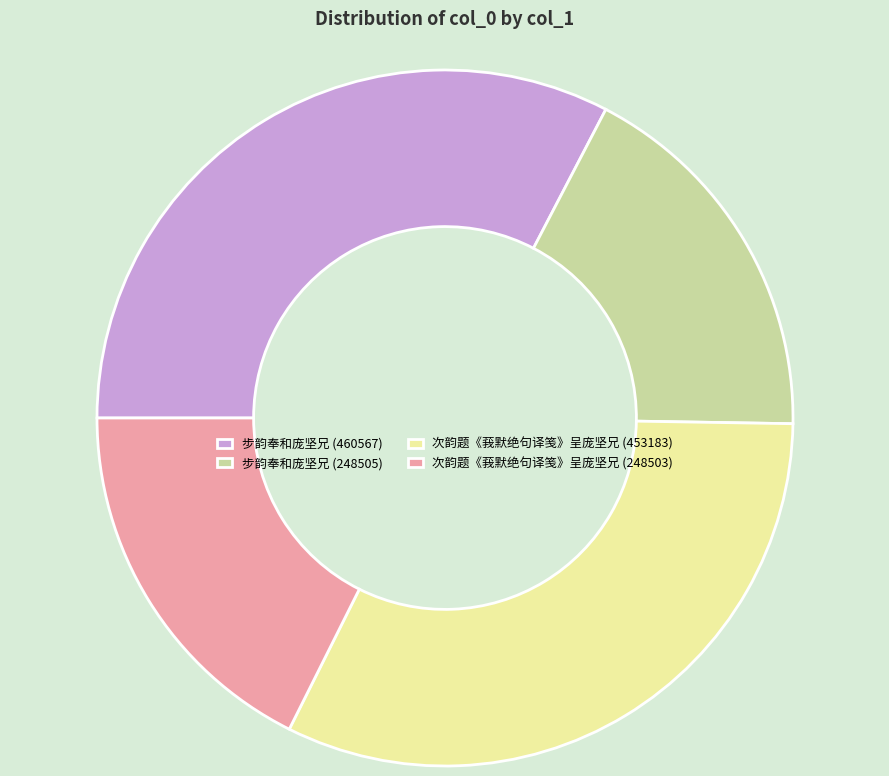

The 次韵题《莪默绝句译笺》呈庞坚兄 (248503) slice represents 3% of the pie. True or false?

False